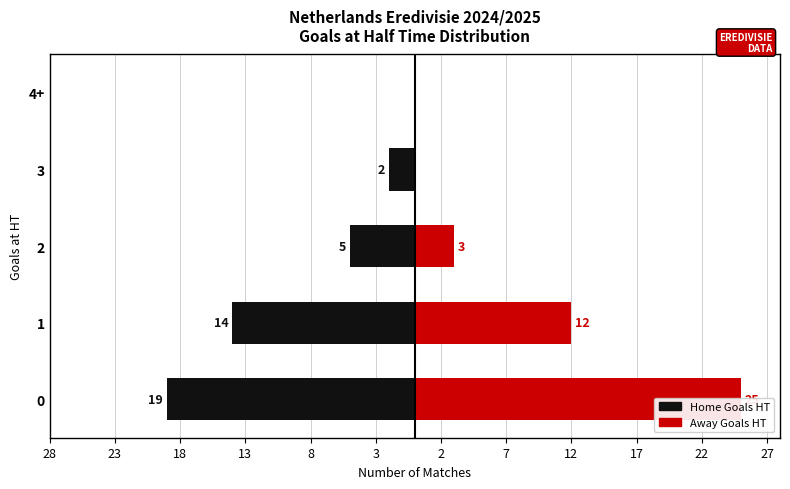

What is the sum of the Home Goals HT values at 4+ and 2?

-5